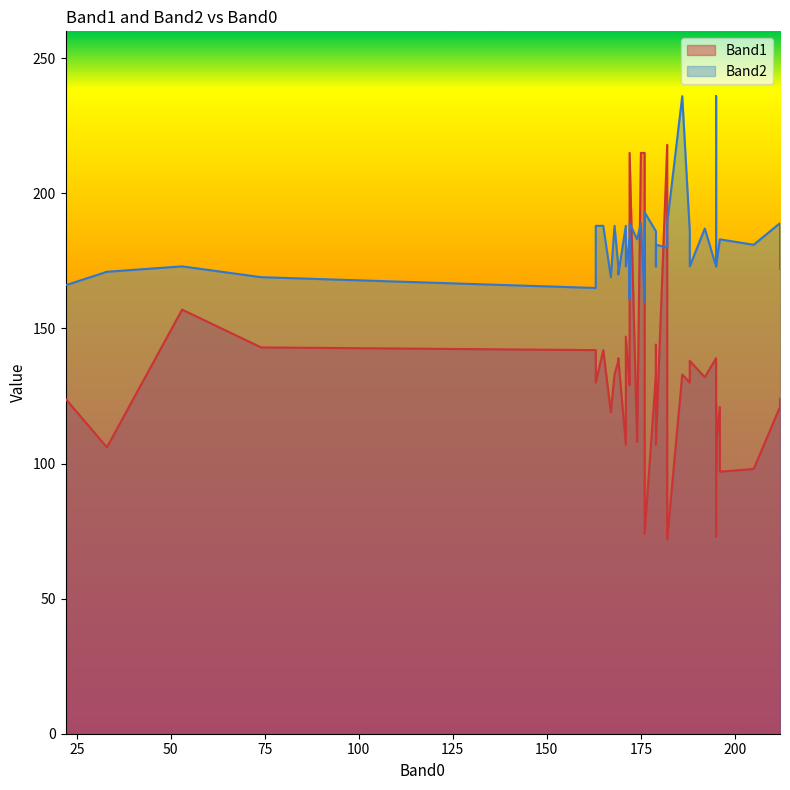

List the labels in order of Band1 value, largest first.

182, 175, 176, 172, 53, 171, 179, 74, 165, 163, 195, 169, 169, 188, 179, 168, 186, 192, 172, 188, 163, 172, 22, 212, 195, 212, 196, 167, 174, 195, 171, 195, 179, 33, 205, 195, 196, 176, 195, 182